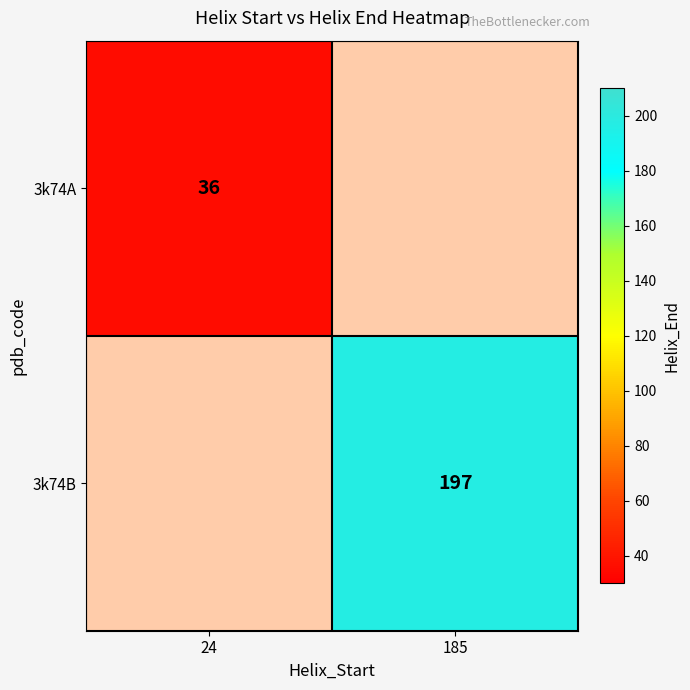

Is it true that 3k74B equals 197 at 185?

True